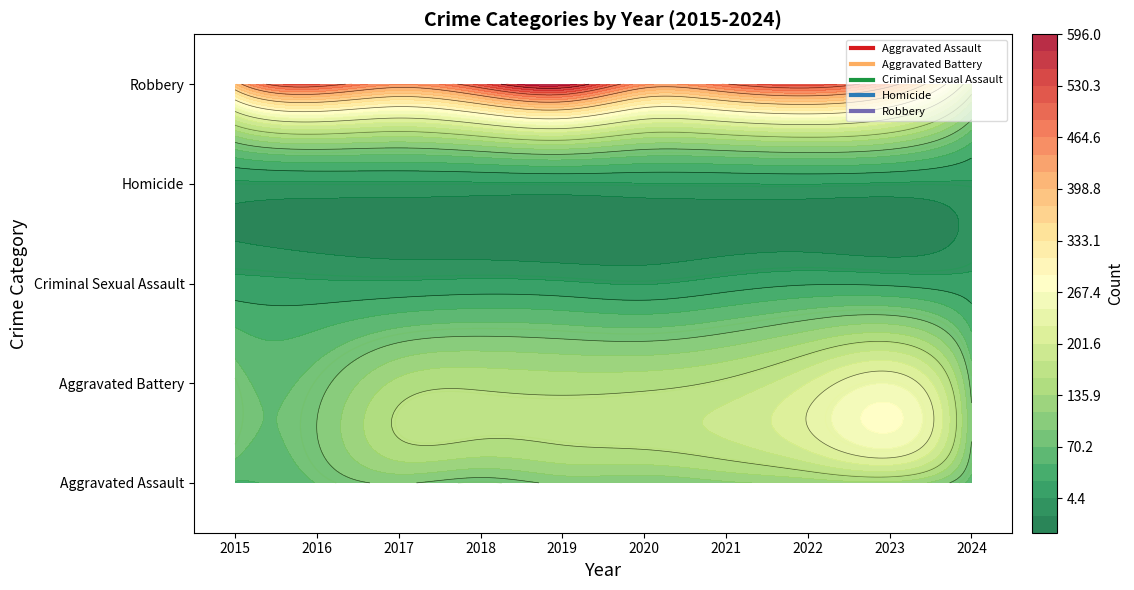

The Homicide series shows 2 at 2015. True or false?

False